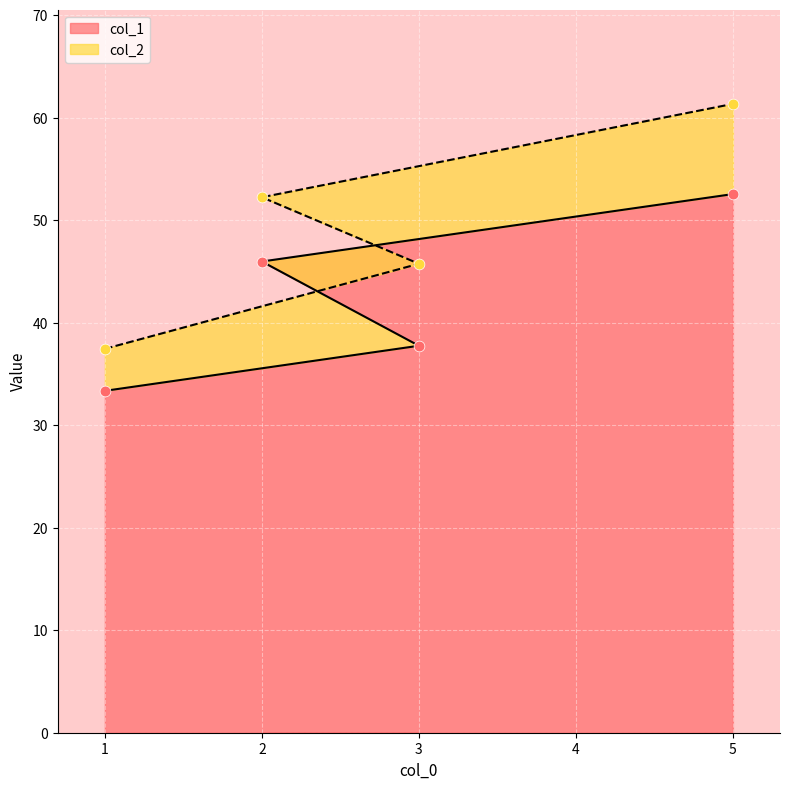

Is the value of col_1 at 5 greater than the value of col_2 at 3?

Yes